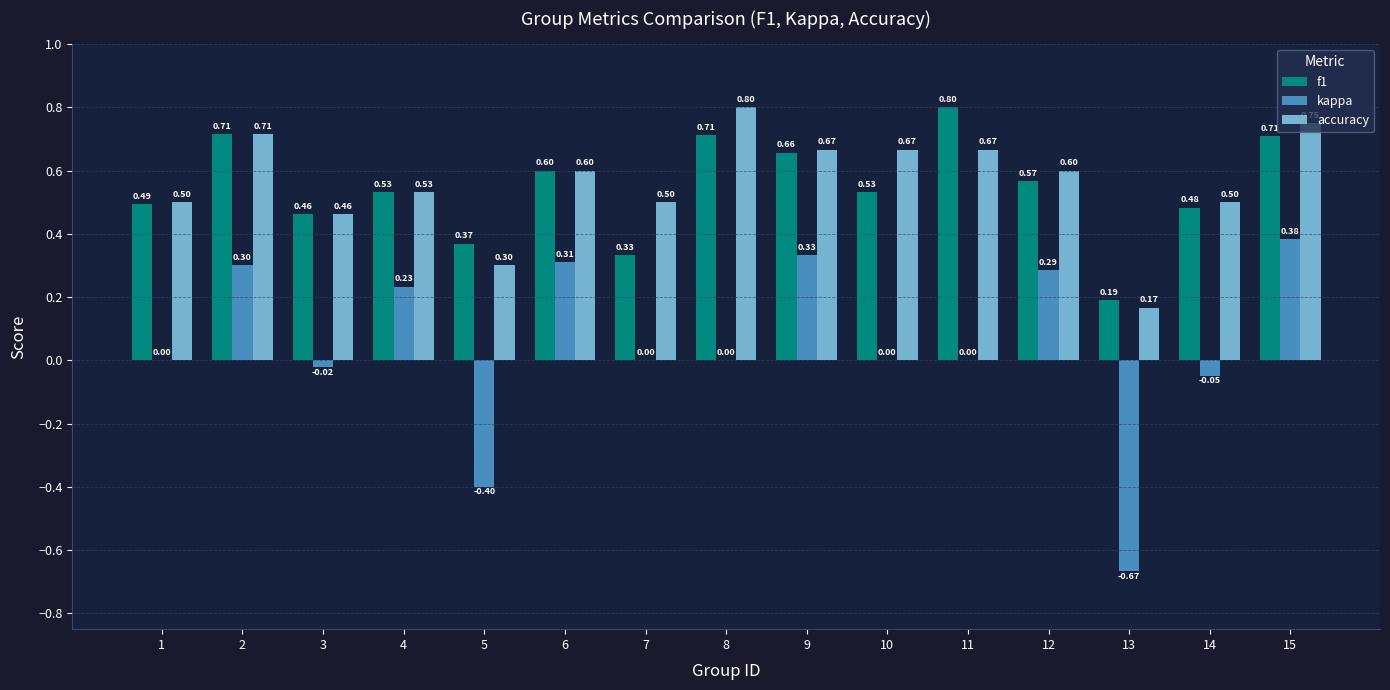

What value does the accuracy series have at 8?

0.8